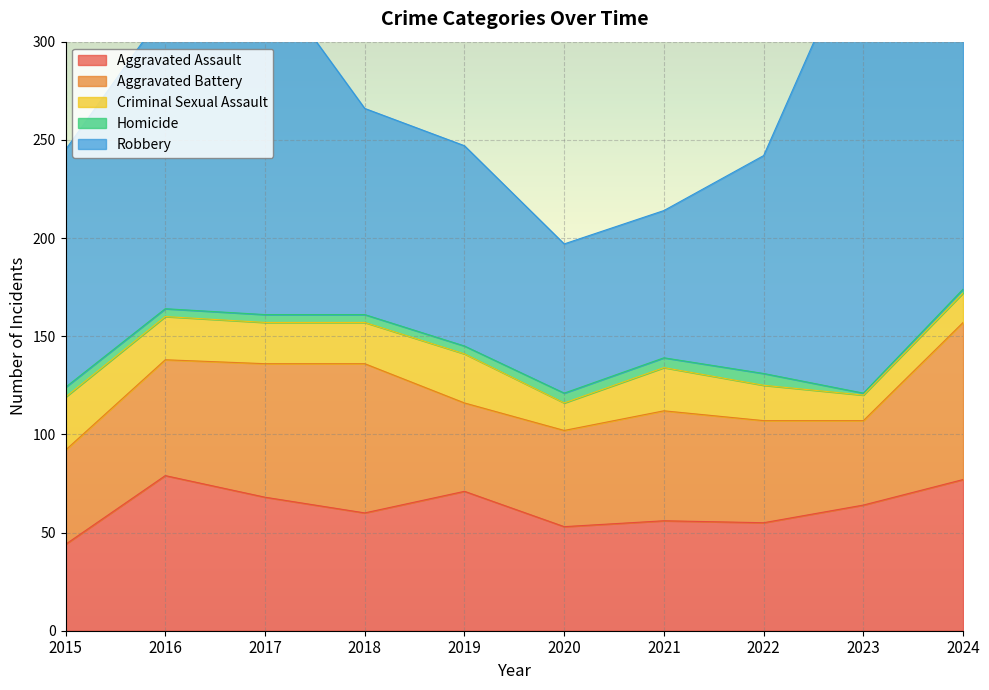

How many data points in Criminal Sexual Assault are above 21?

4